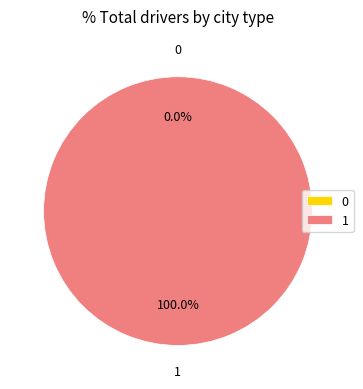

Which has a higher value, 0 or 1?

1